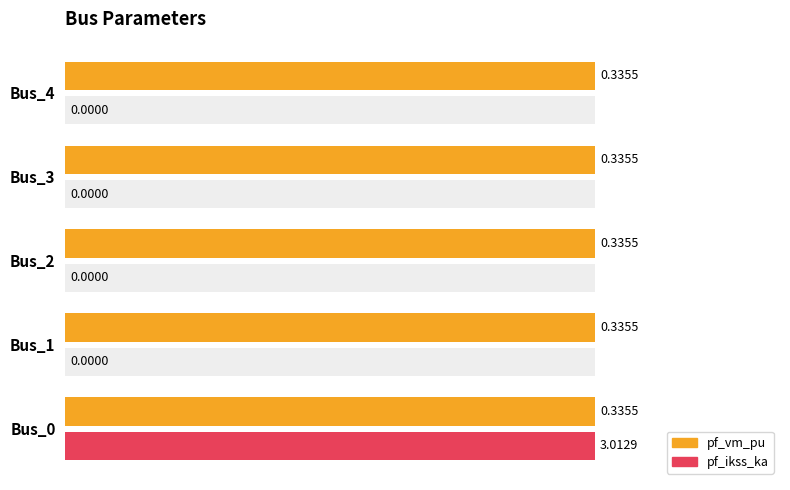

Does the chart contain stacked bars?

No